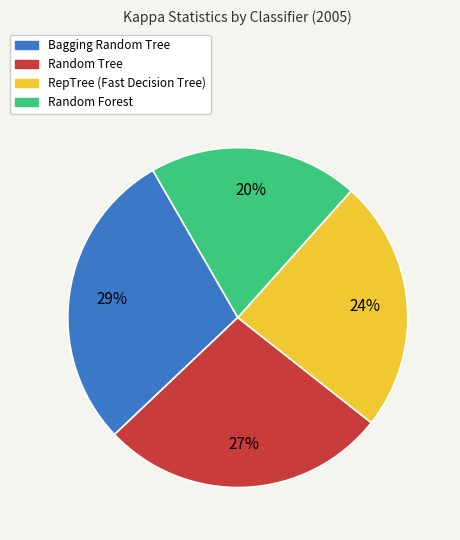

To the nearest percent, what is the average slice percentage?

25%